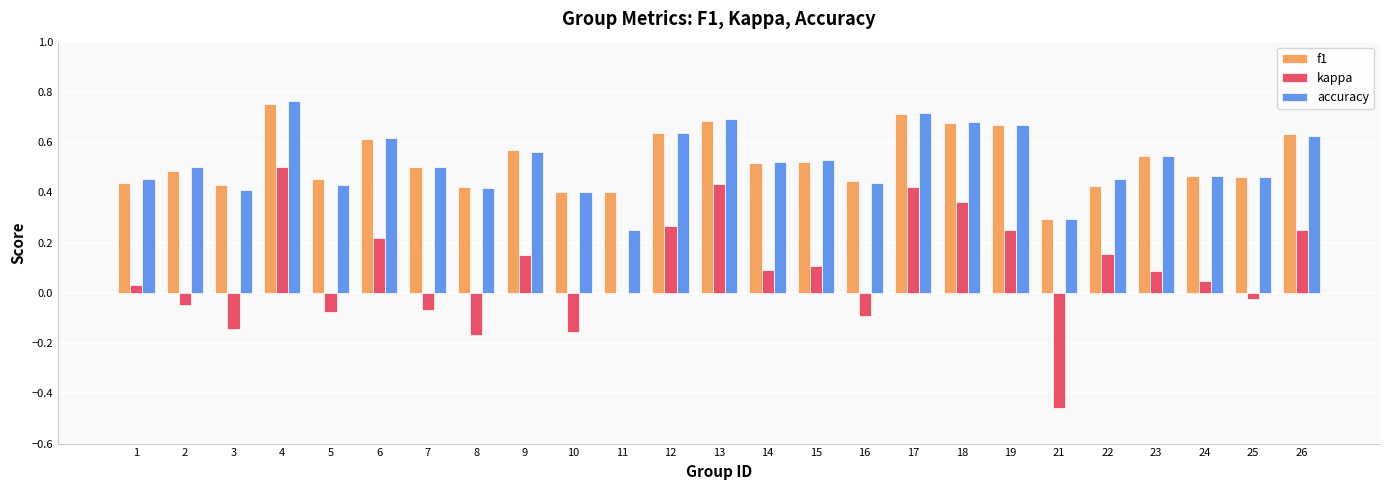

What is the sum of all kappa values?

2.1